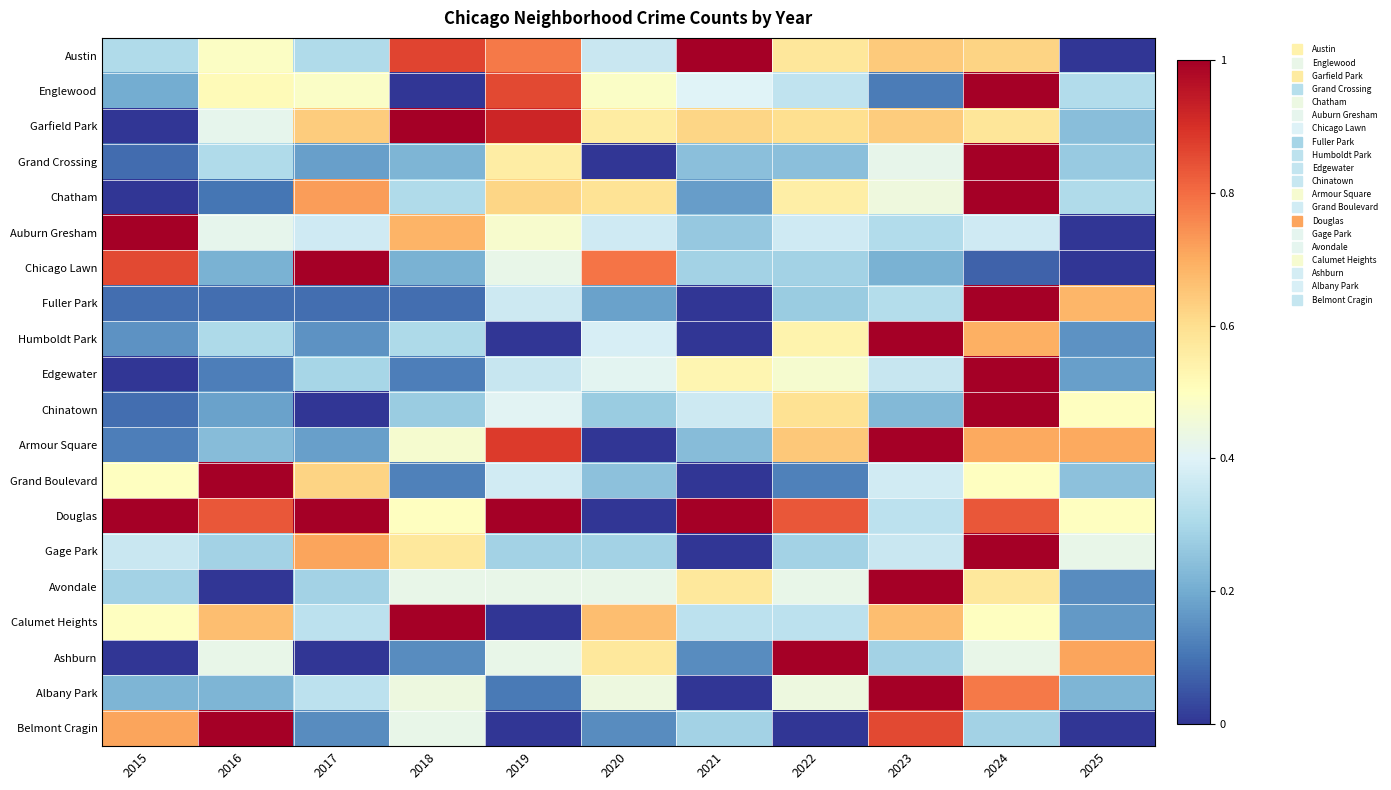

At how many categories does at least one series exceed 0?

11